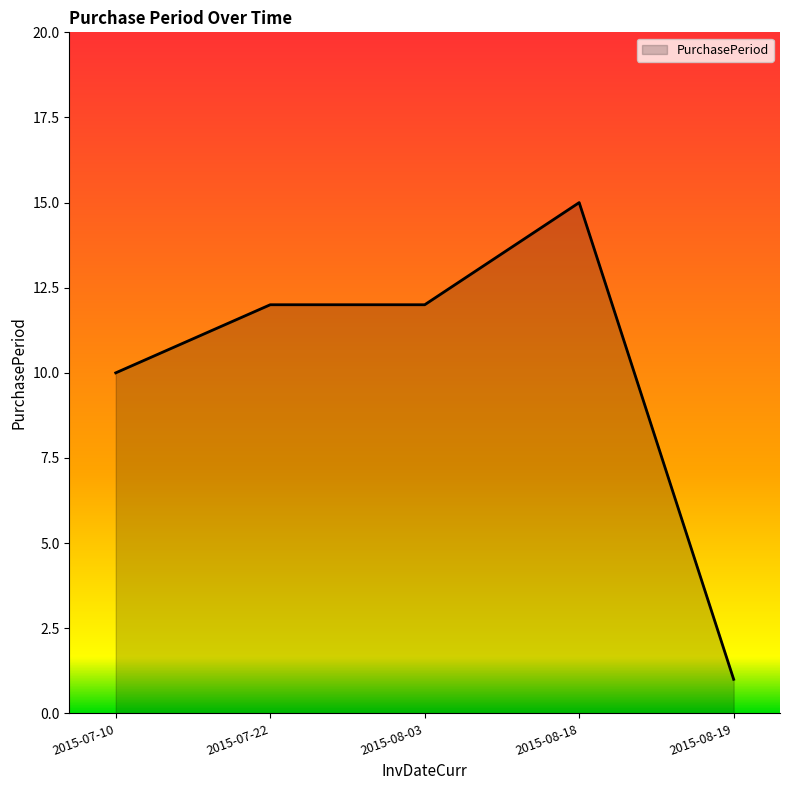

Count the values in the range 10 to 12.

3